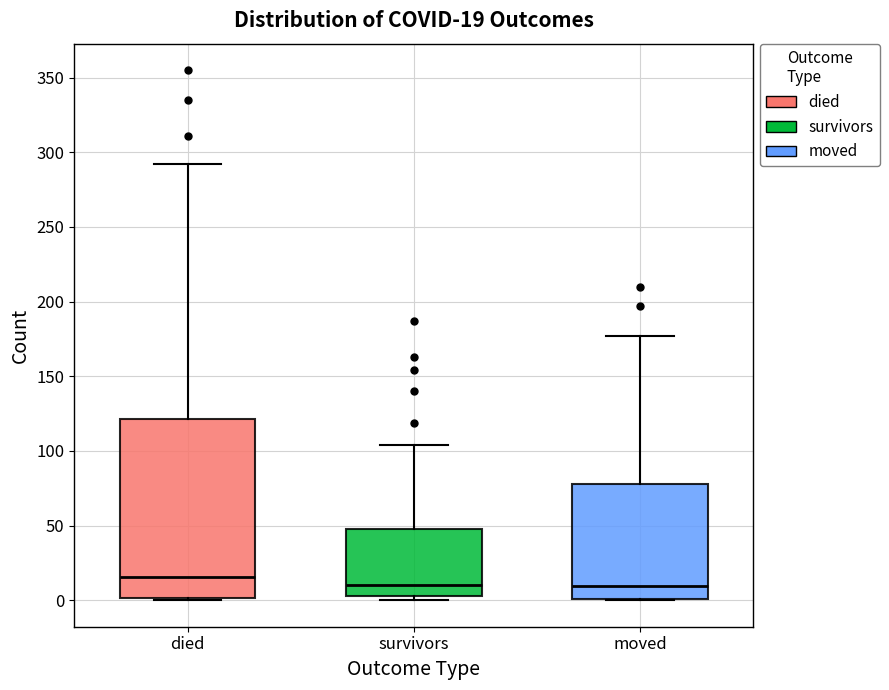

Comparing the boxes themselves (not the whiskers), which one is the tallest?

died